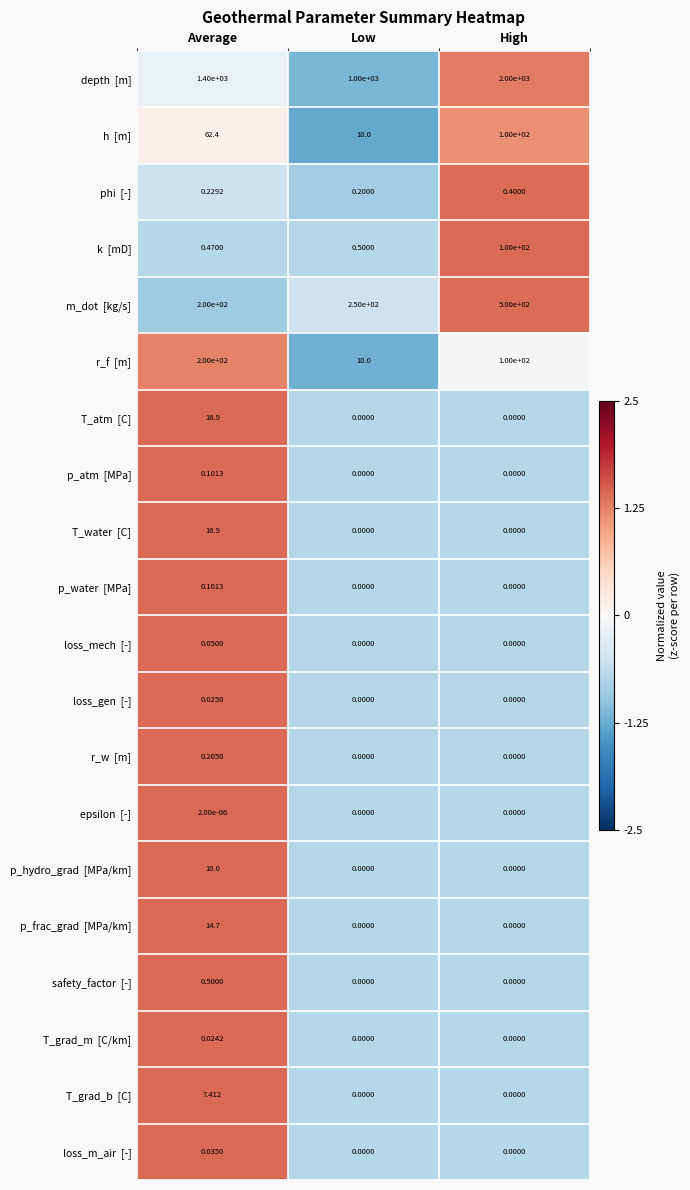

At which category is the sum across all series the highest?

High